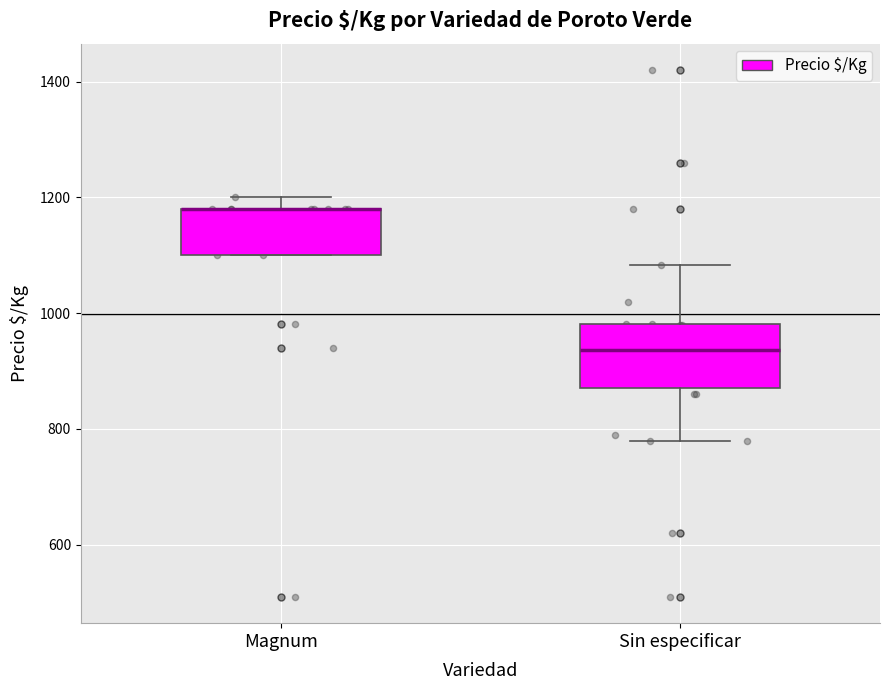

Reading left to right, read every box against the y-axis: the position of its median line, the range the box covers, and the ends of its whiskers. The values are not printed on the chart, so give them approximately, as read against the axis.

Magnum: median 1180 (drawn on the box's upper edge), box 1100 to 1180, whiskers 1100 to 1200
Sin especificar: median 940, box 880 to 980, whiskers 780 to 1080